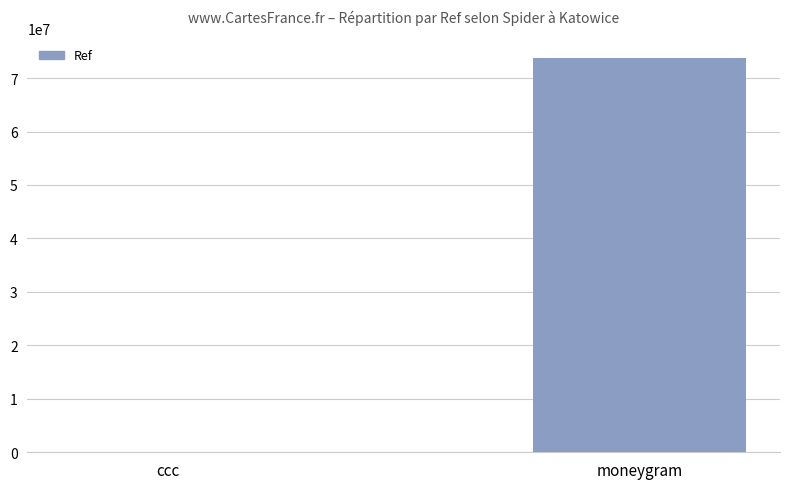

What is the sum of all values?

73770205